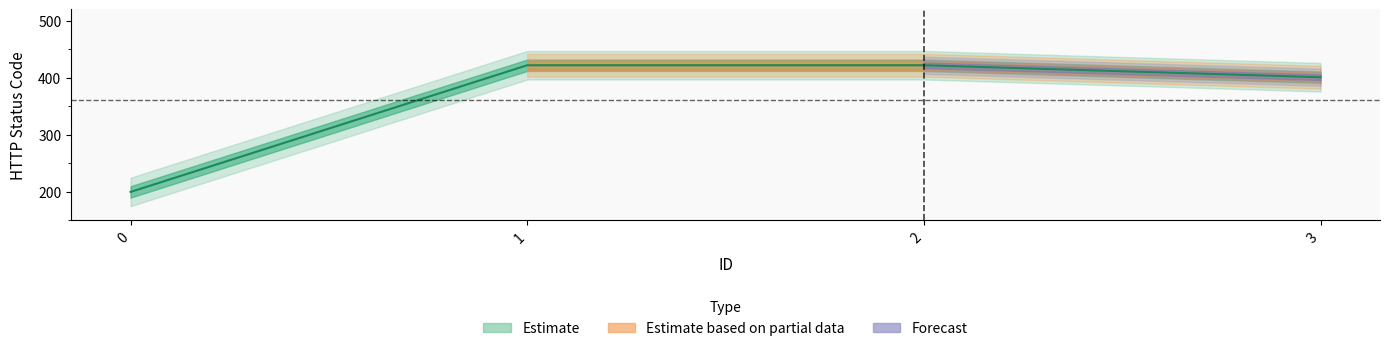

Is this an area chart (filled region under the line)?

No